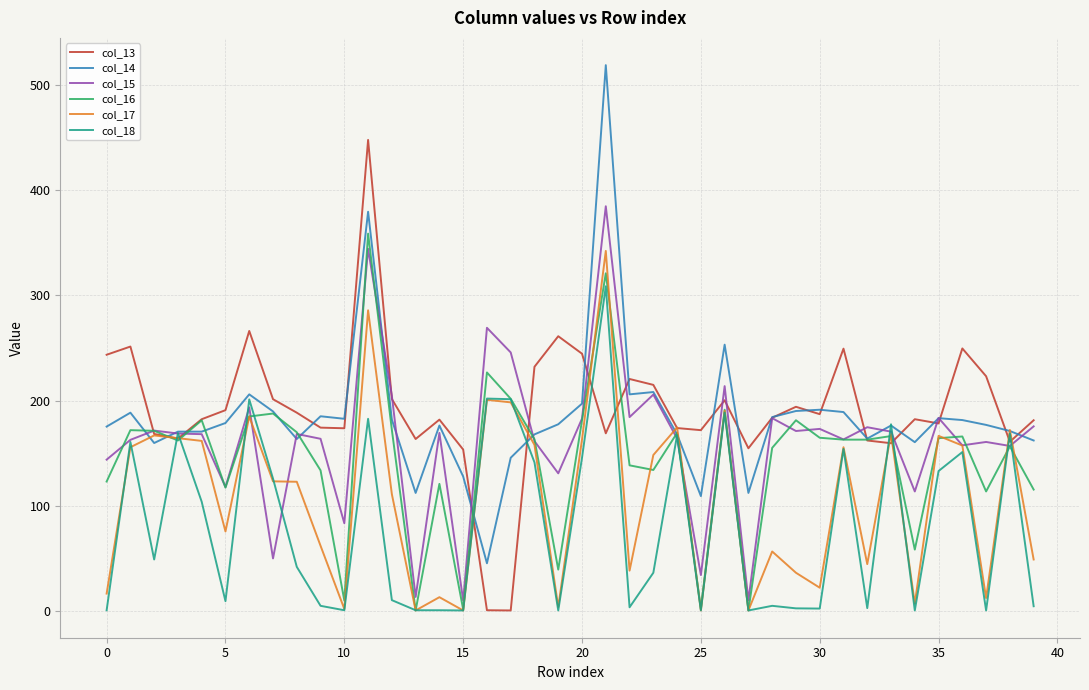

What is the sum of all col_14 values?

7391.0